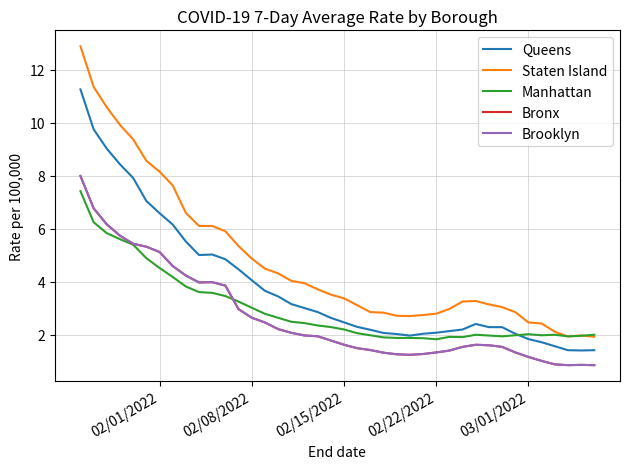

Does the chart display data point markers on the line(s)?

No